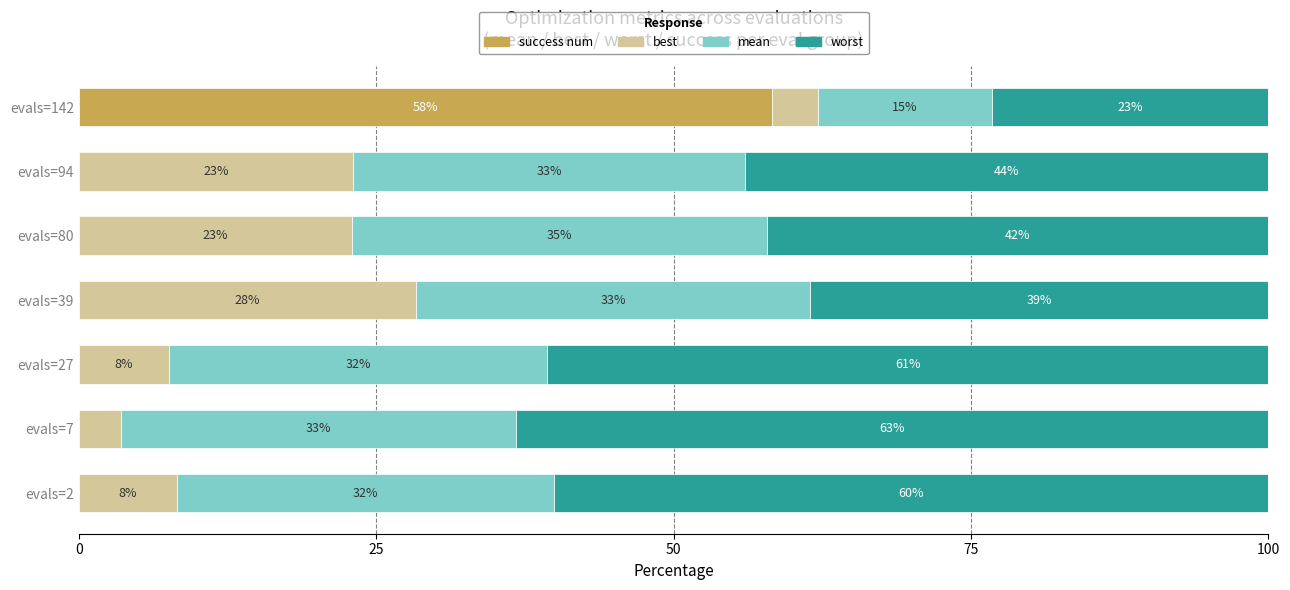

What is the total value across all series at evals=39?

100.0